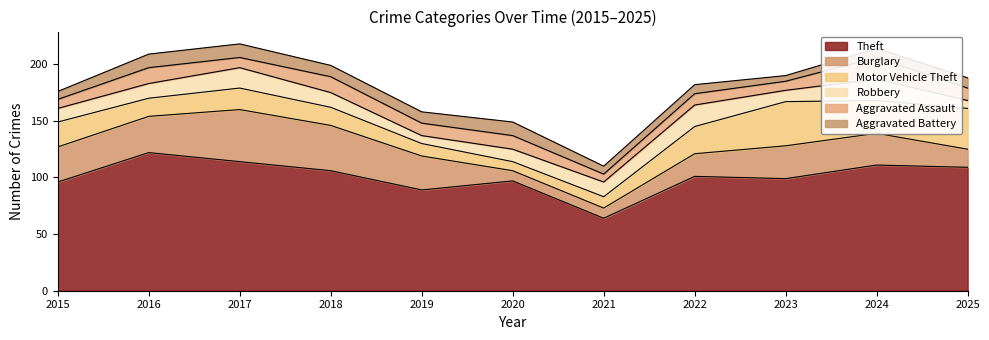

What is the value of the Aggravated Battery point at the 7th from the left?

7